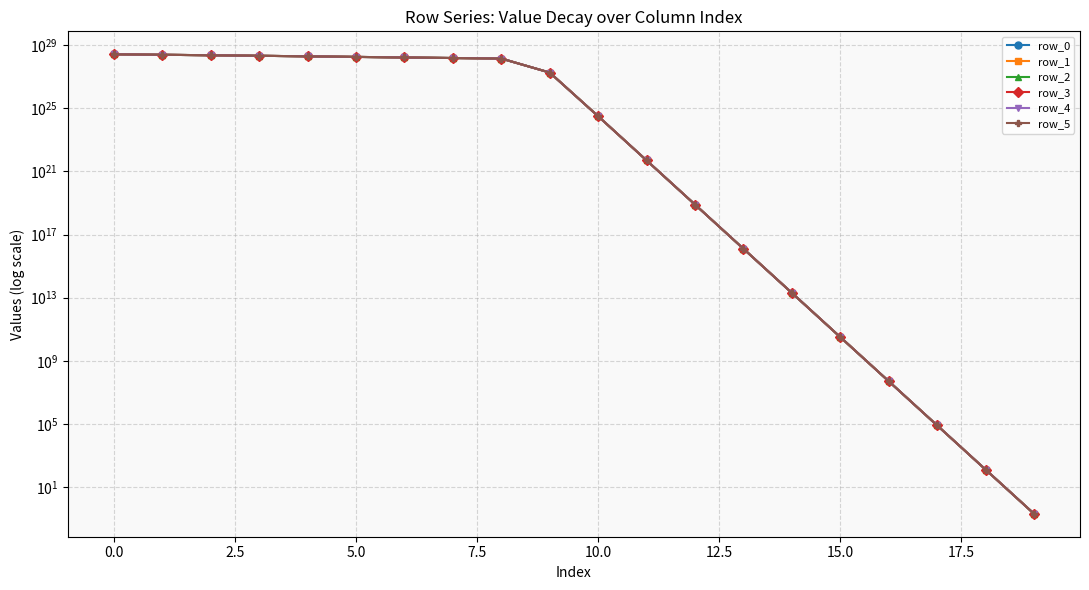

What is the difference between the highest and lowest values at 11?

5747998686882824192.0